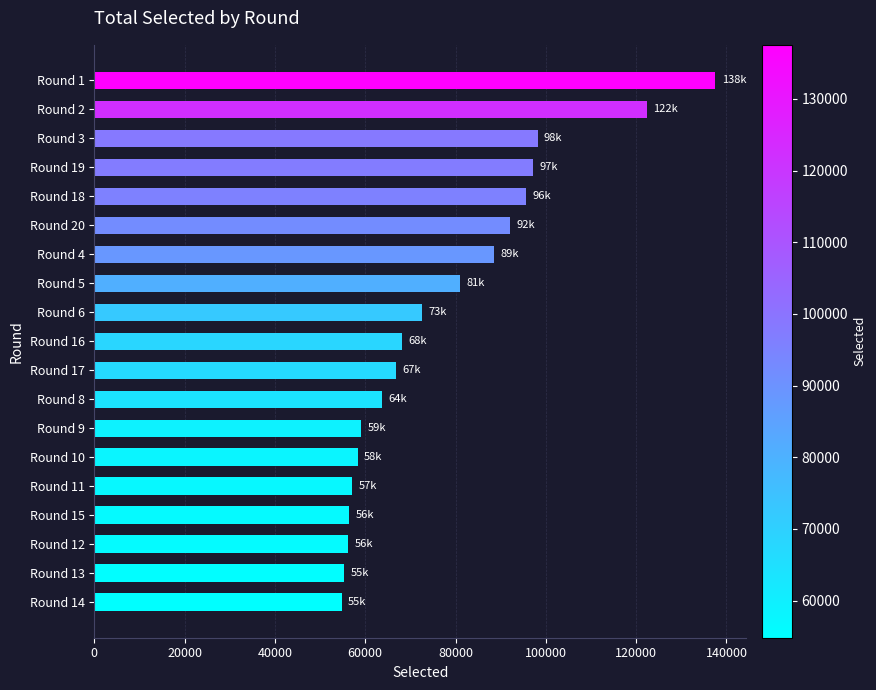

How many data points are less than 68193?

9